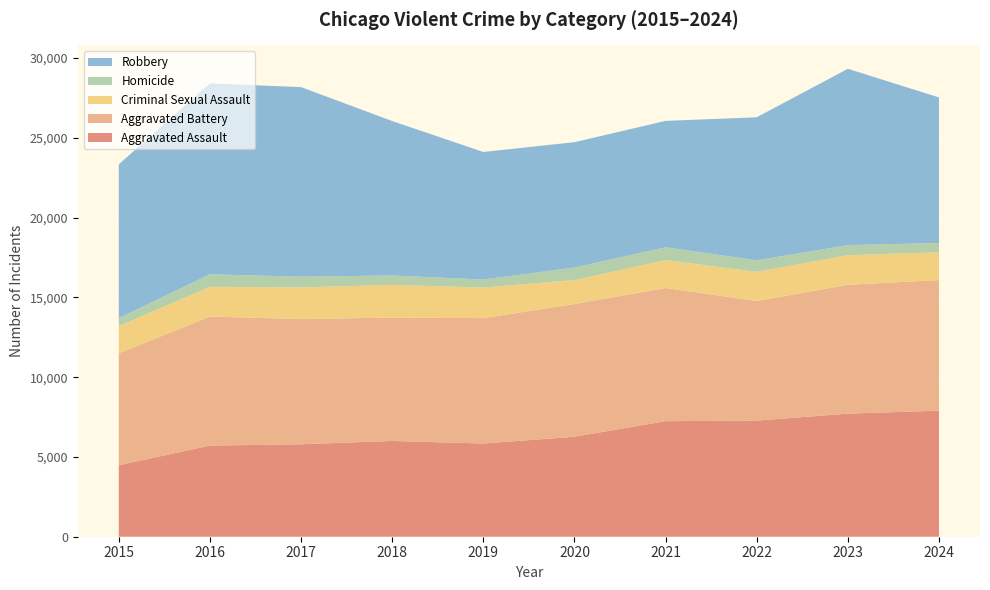

Reading left to right, what are all the values shown in this chart?

Aggravated Assault: 4480	5713	5793	6002	5841	6265	7242	7280	7712	7900
Aggravated Battery: 7019	8085	7845	7735	7858	8320	8346	7493	8078	8184
Criminal Sexual Assault: 1704	1863	1987	2045	1920	1498	1748	1823	1854	1739
Homicide: 496	786	672	588	499	787	804	727	629	585
Robbery: 9638	11960	11881	9681	7995	7855	7920	8964	11052	9122